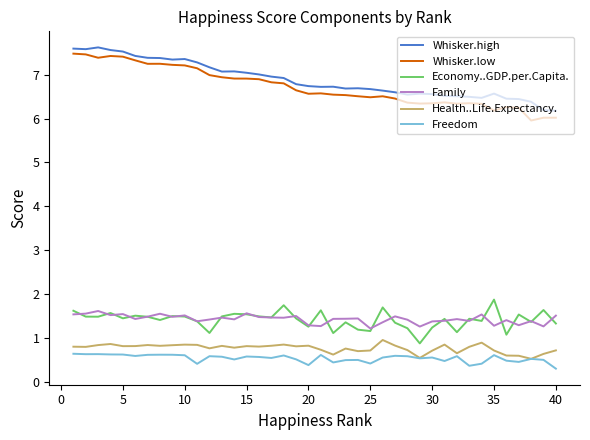

What is the difference between the maximum and minimum values in the Family series?

0.4